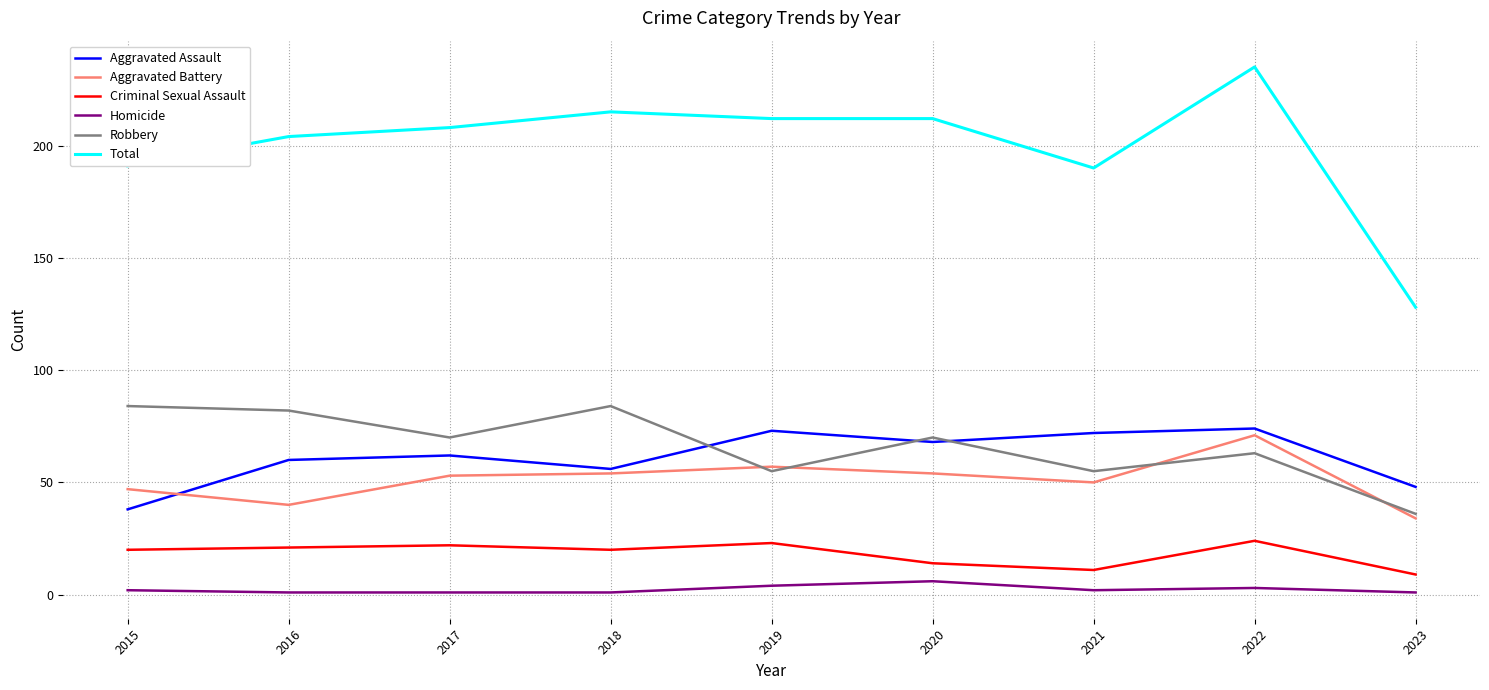

How many interior local peaks does the Criminal Sexual Assault series have?

3